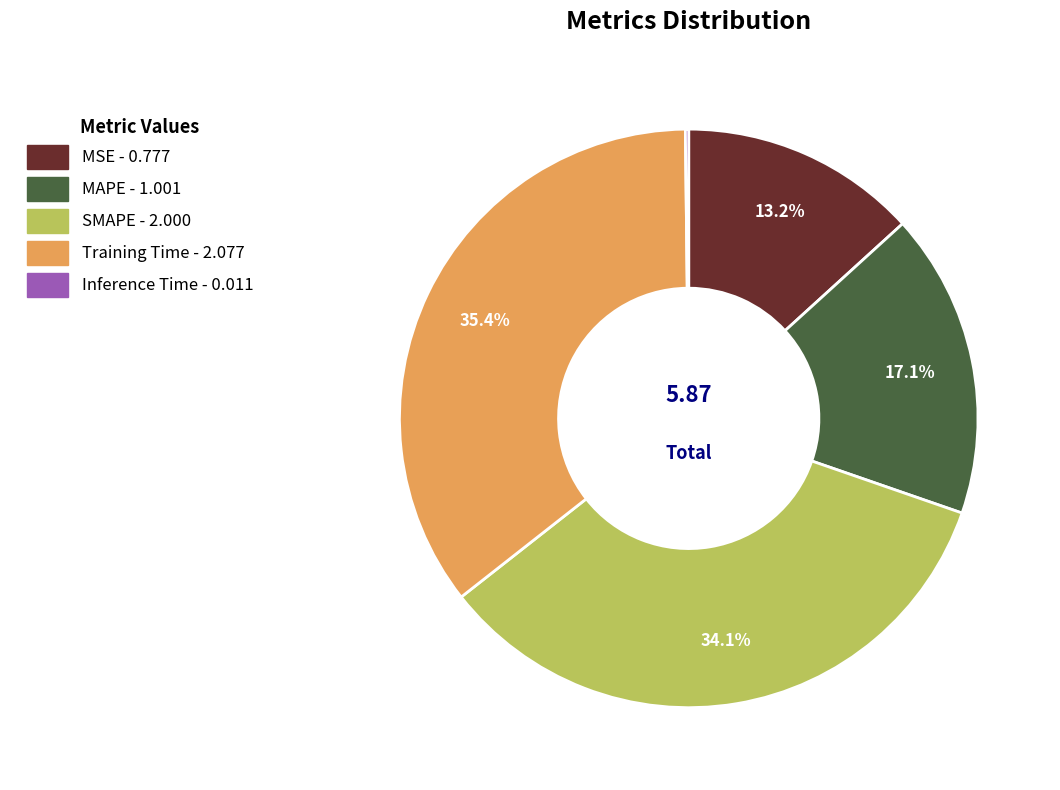

To the nearest percent, what percentage of the pie is SMAPE?

34%